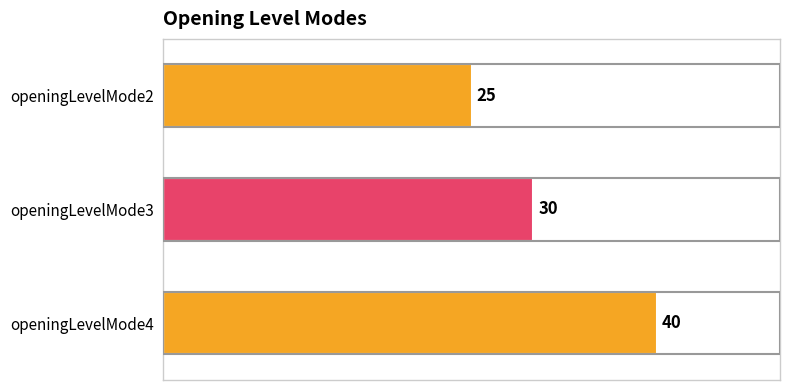

What is the sum of all values?

95